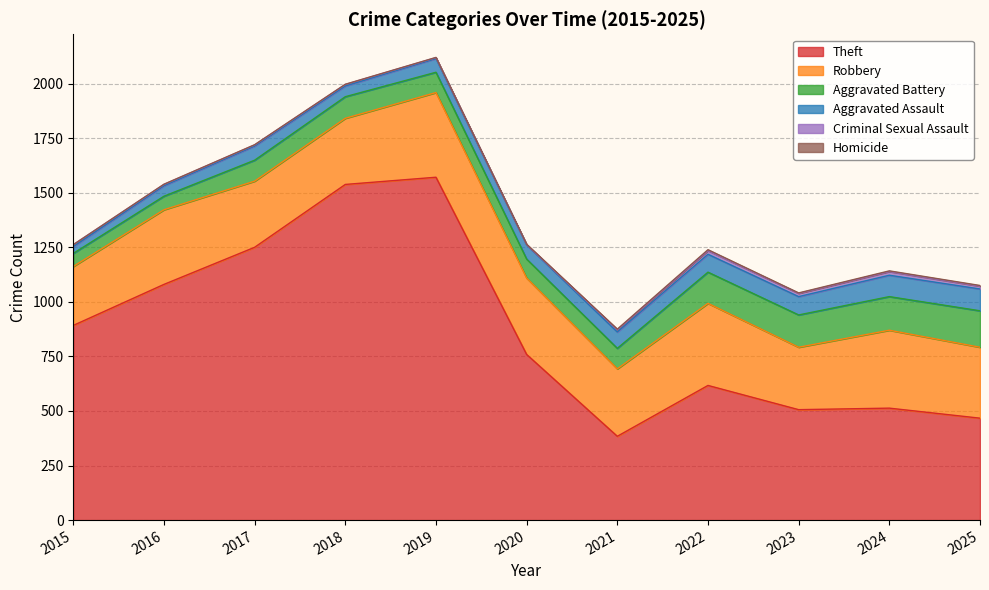

What is the total value across all series at 2021?

875